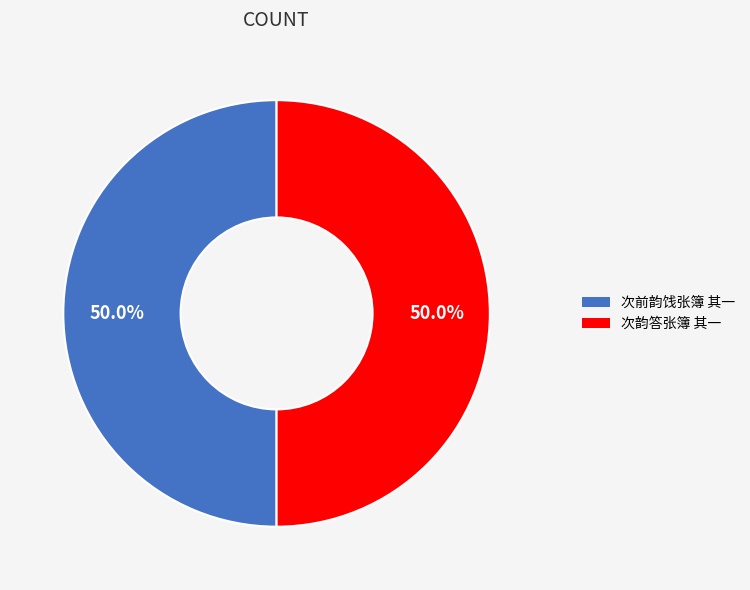

How many segments does this pie chart have?

2